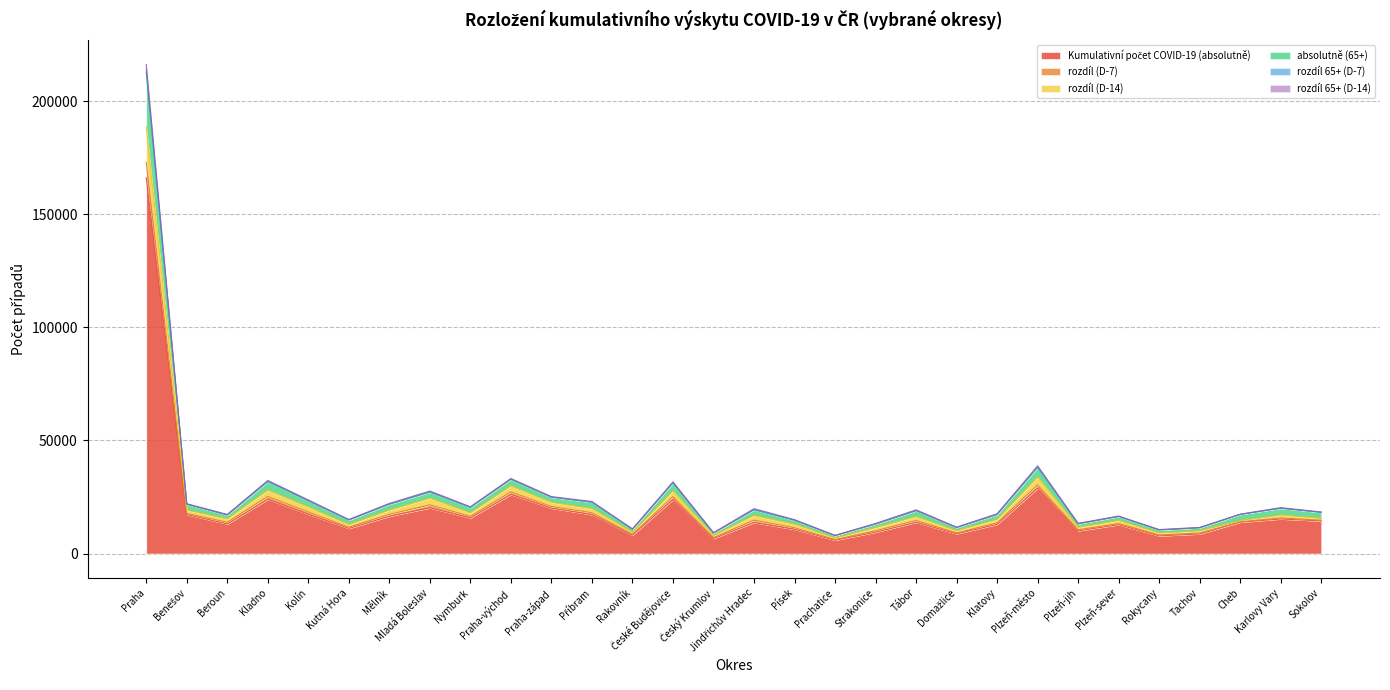

What is the smallest value displayed?

5883